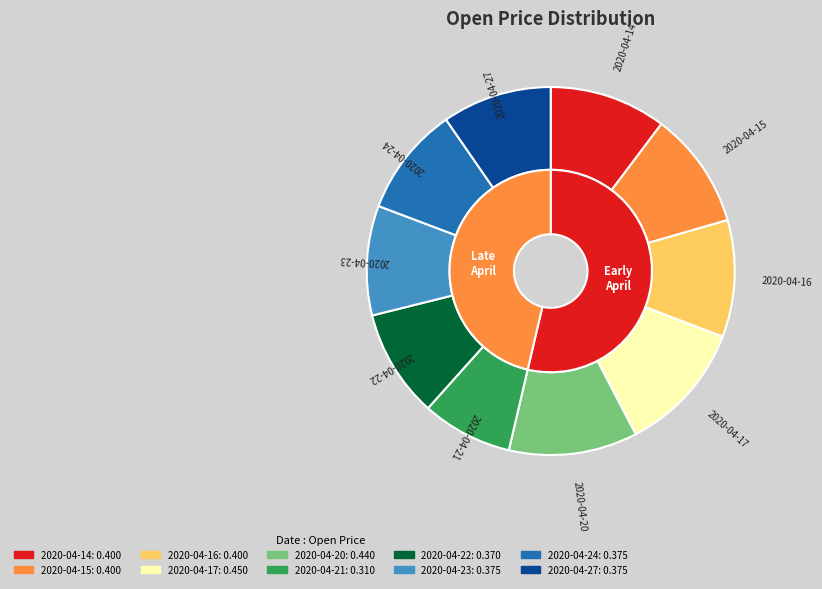

To the nearest percent, what portion does 2020-04-23 represent?

10%